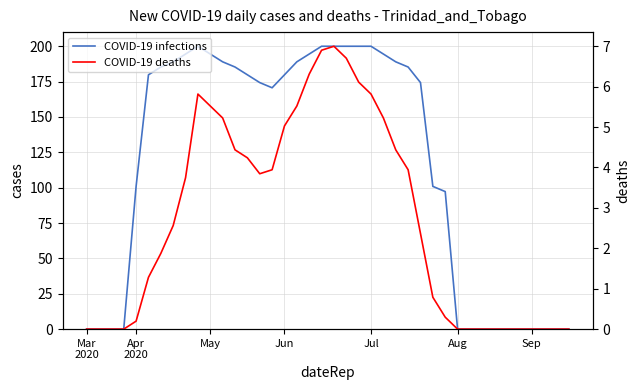

What is the difference between the second highest and second lowest values in the COVID-19 infections series?

200.0